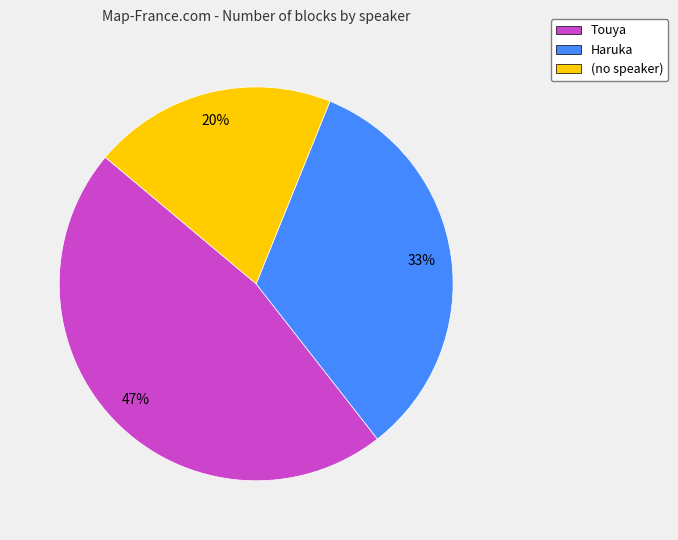

What percentage is the Touya slice, to the nearest percent?

47%